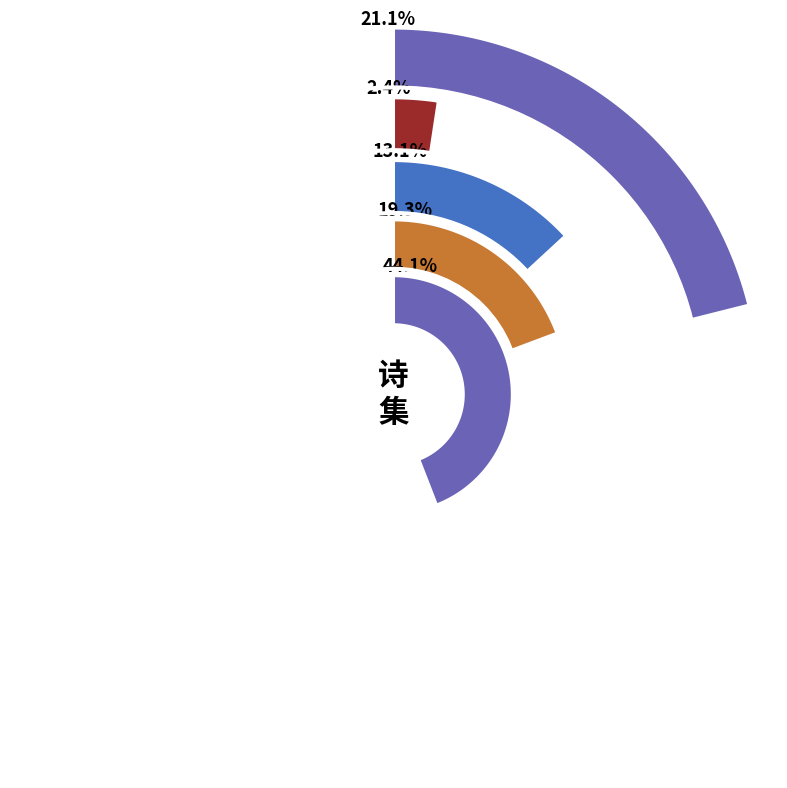

To the nearest percent, what is the difference between the 饭金鸡驿 and 昨日饭金城观今日饭石田驿 slice percentages?

25%